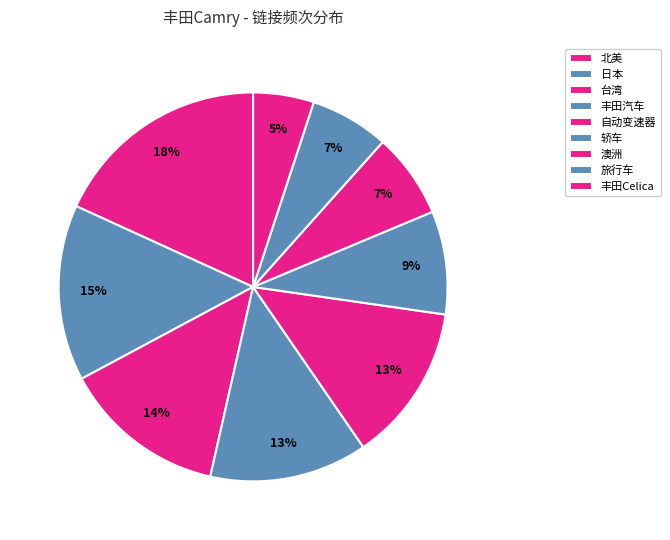

How many slices are in this pie chart?

9